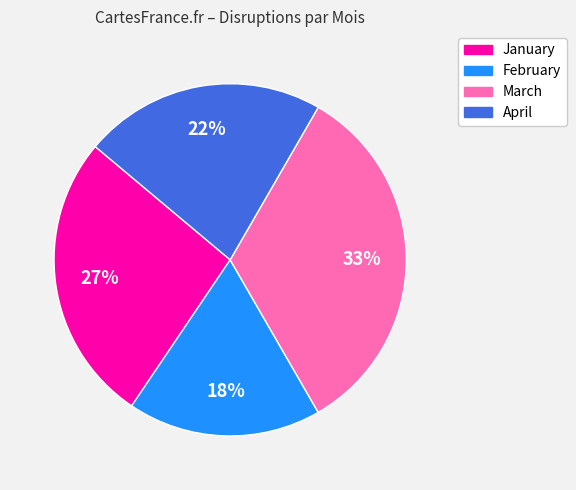

Which slice is the largest?

March